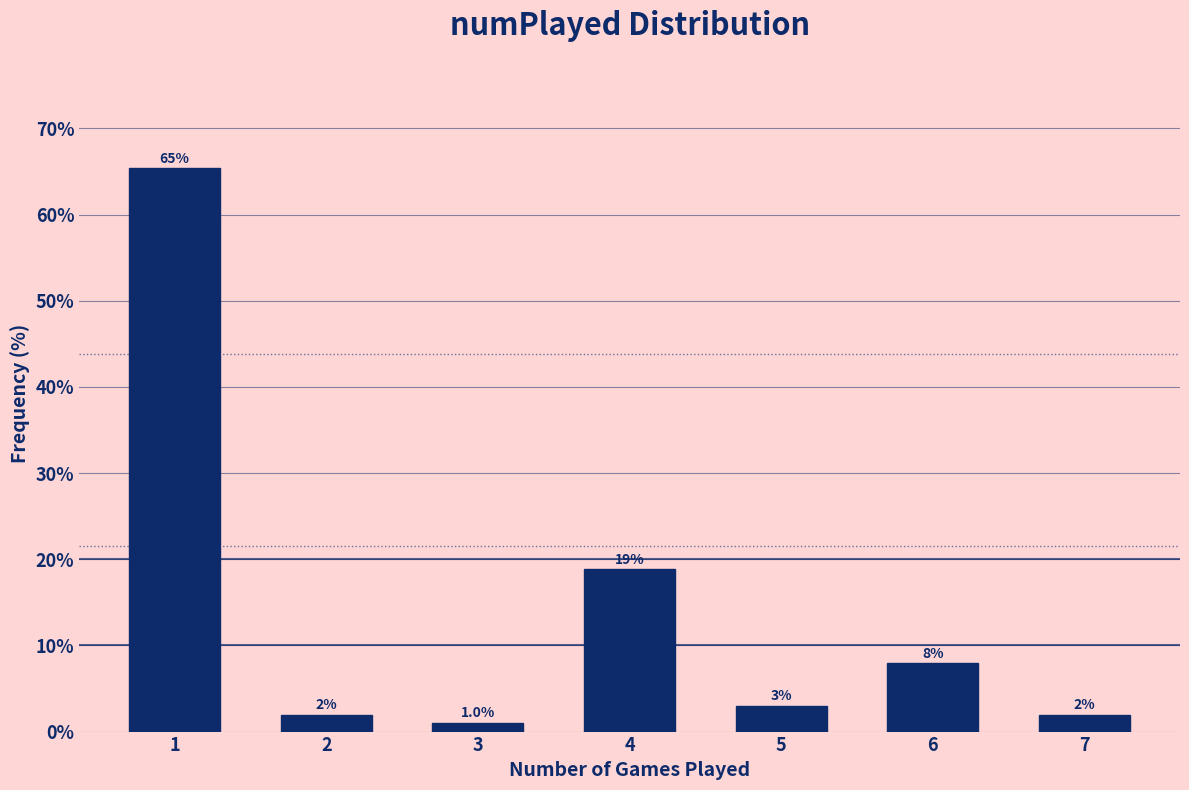

Reading left to right, extract all data points from this chart.

1=65.3	2=2.0	3=1.0	4=18.8	5=3.0	6=7.9	7=2.0